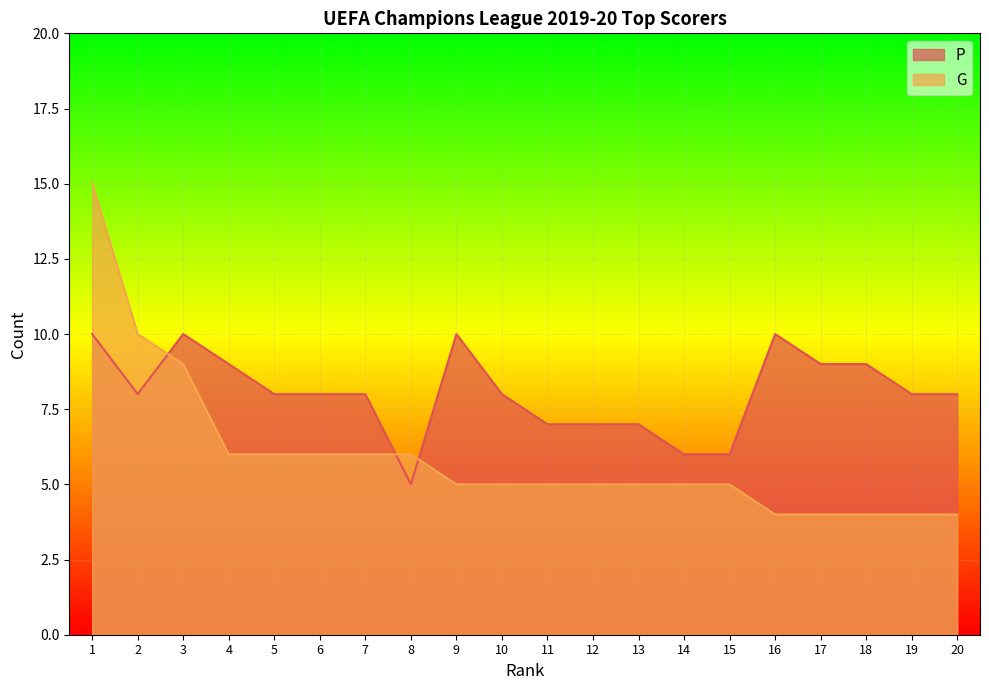

At which category does P reach its first local valley?

2